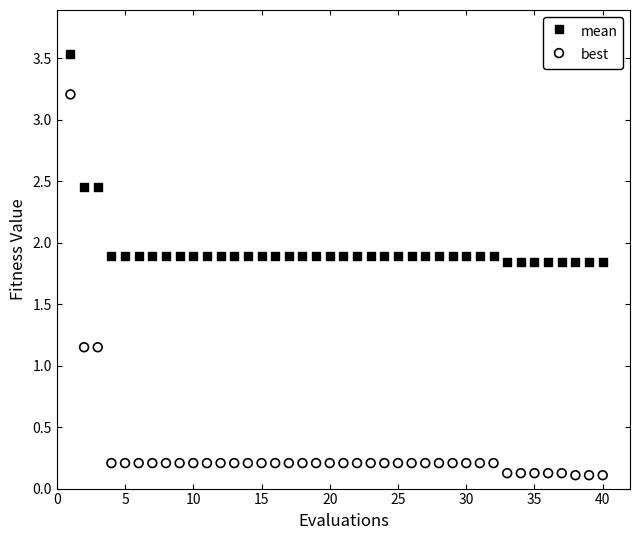

What are all the series names shown in the legend?

mean, best